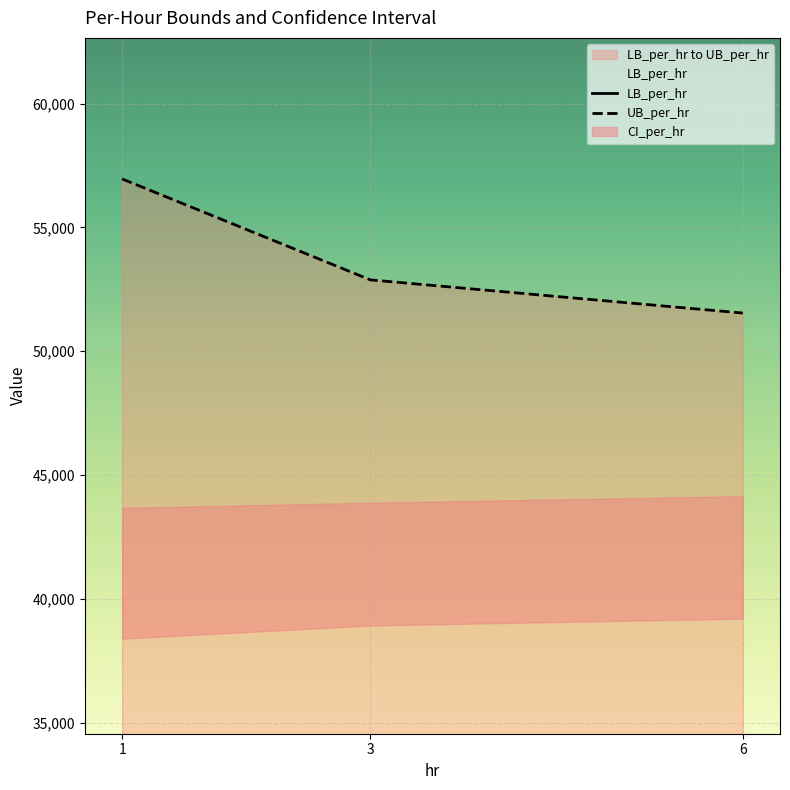

Which has a higher value, 3 or 1?

3